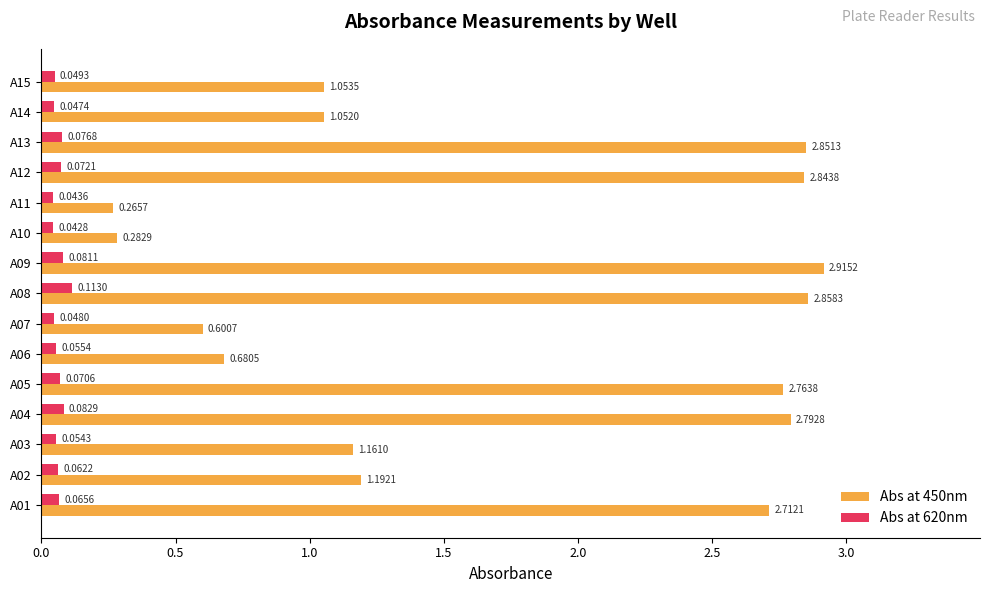

Rank the categories by Abs at 620nm value from highest to lowest.

A08, A04, A09, A13, A12, A05, A01, A02, A06, A03, A15, A07, A14, A11, A10